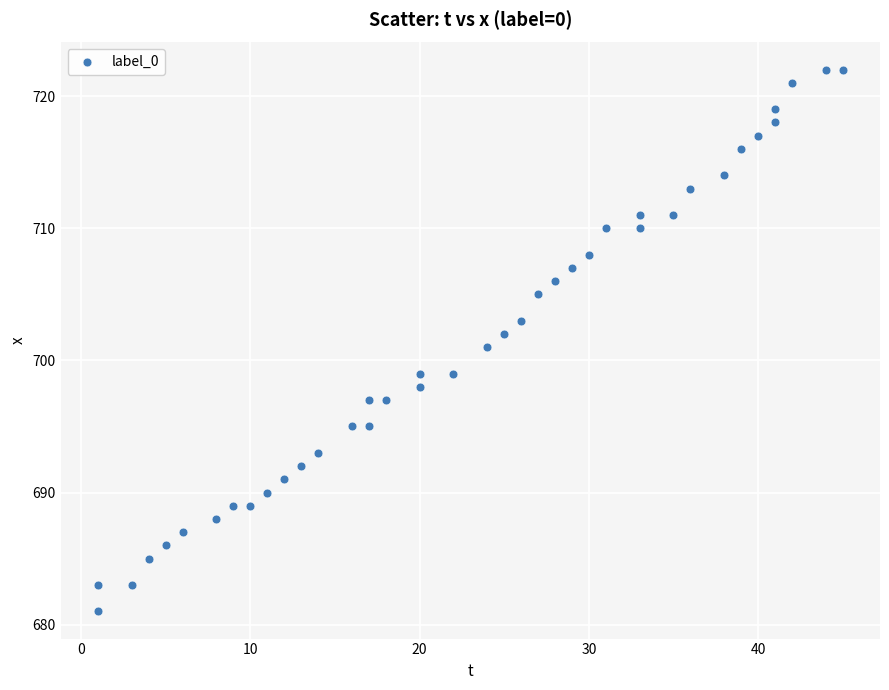

What is the range of X values (max minus min)?

44